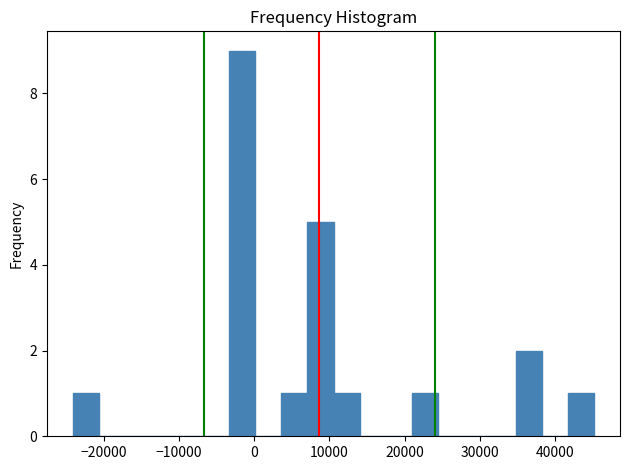

Read against the x-axis, roughly where is the centre of the tallest bar?

-2000